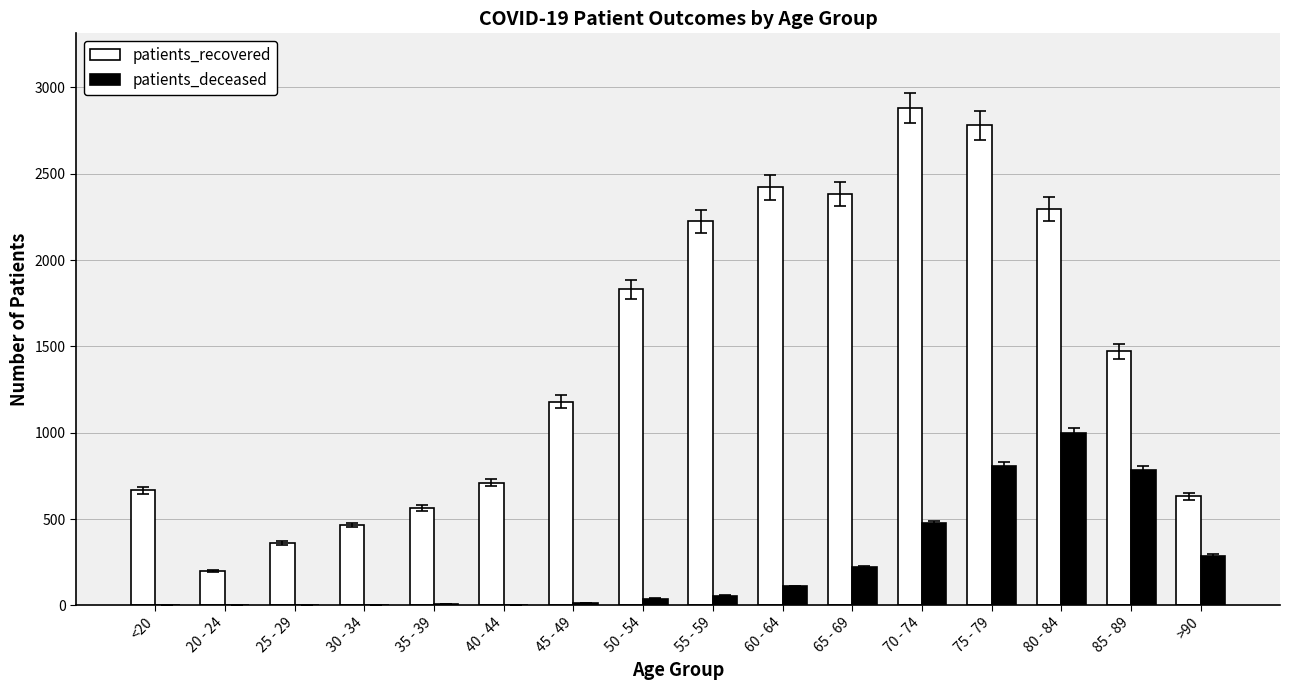

Is it true that patients_recovered equals 600 at 70 - 74?

False